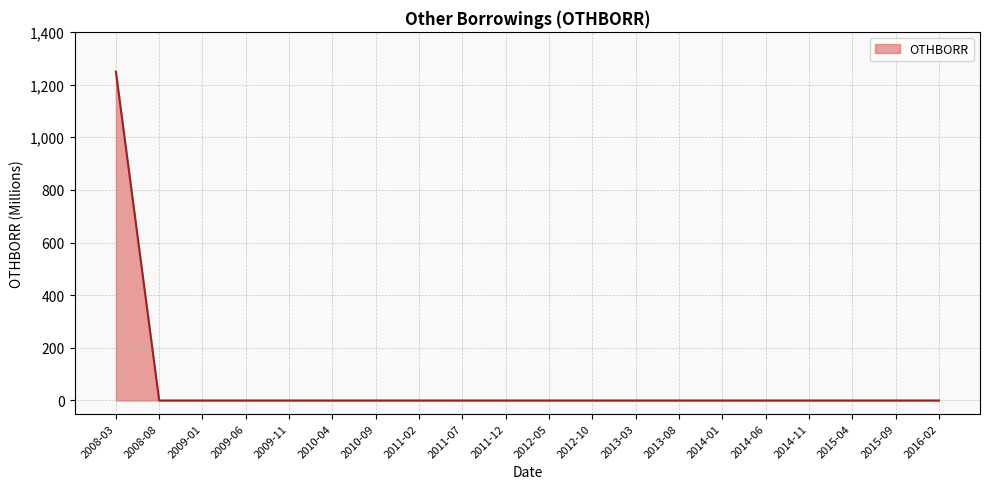

How many series are shown in this chart?

1